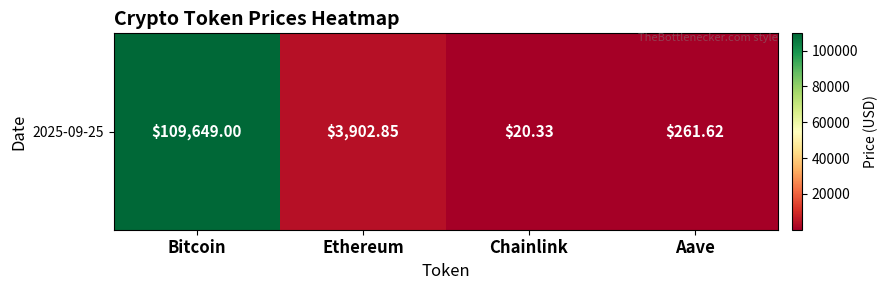

Which label corresponds to the largest value in the chart?

Bitcoin